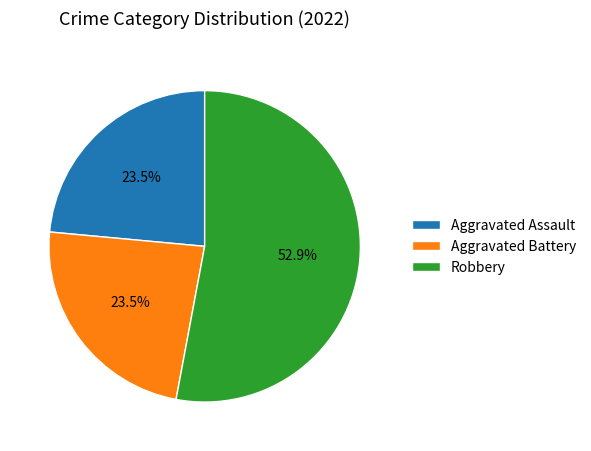

Which slice represents more than half of the pie?

Robbery